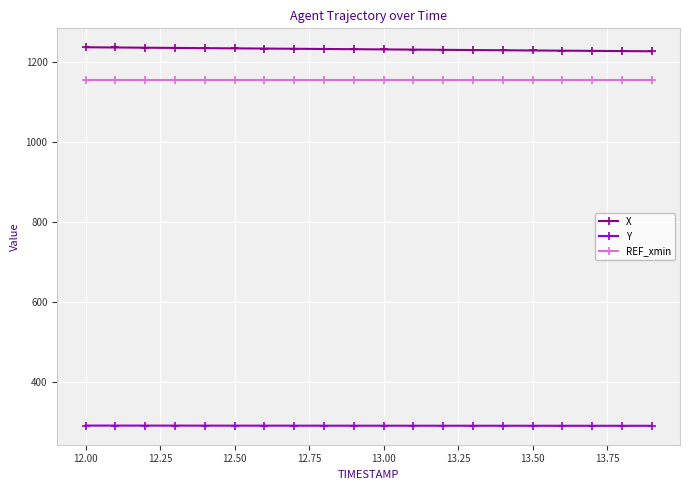

What are all the series names shown in the legend?

X, Y, REF_xmin